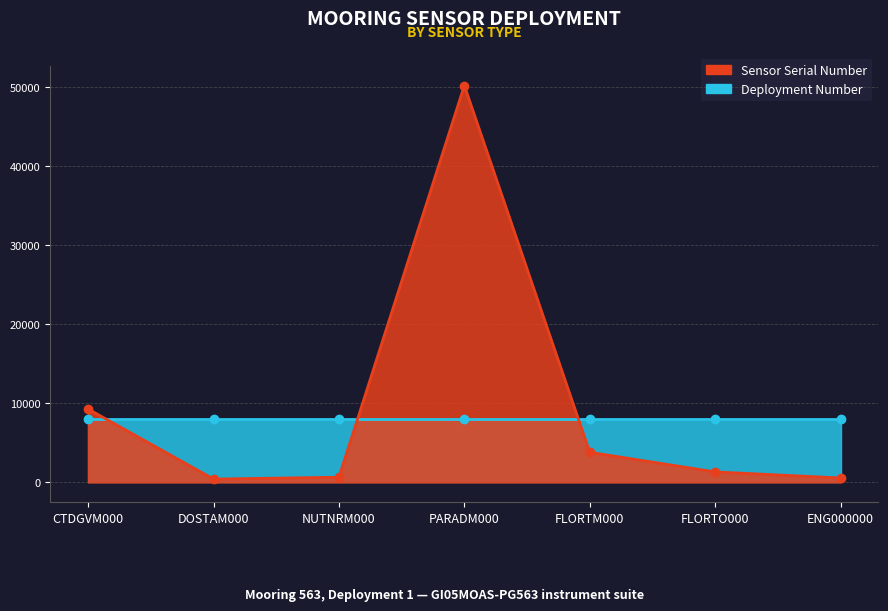

What is the minimum value shown in the chart?

423